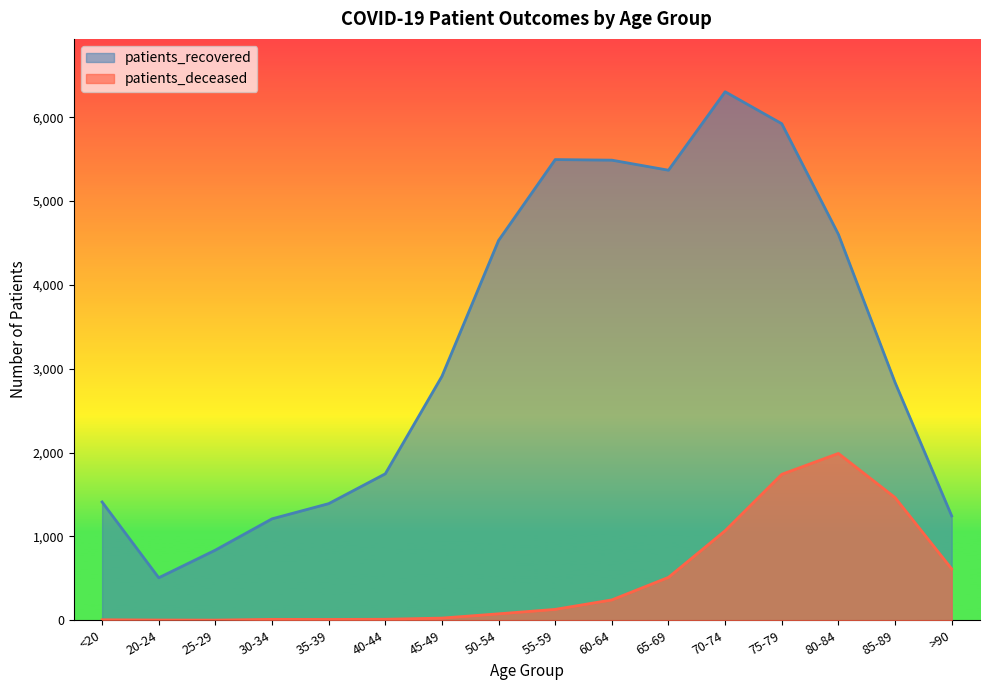

How many values in the patients_deceased series are below 130?

8